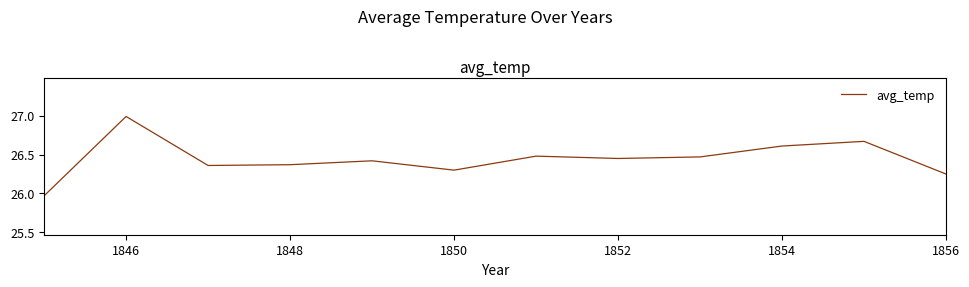

What is the difference between the maximum and minimum values?

1.0